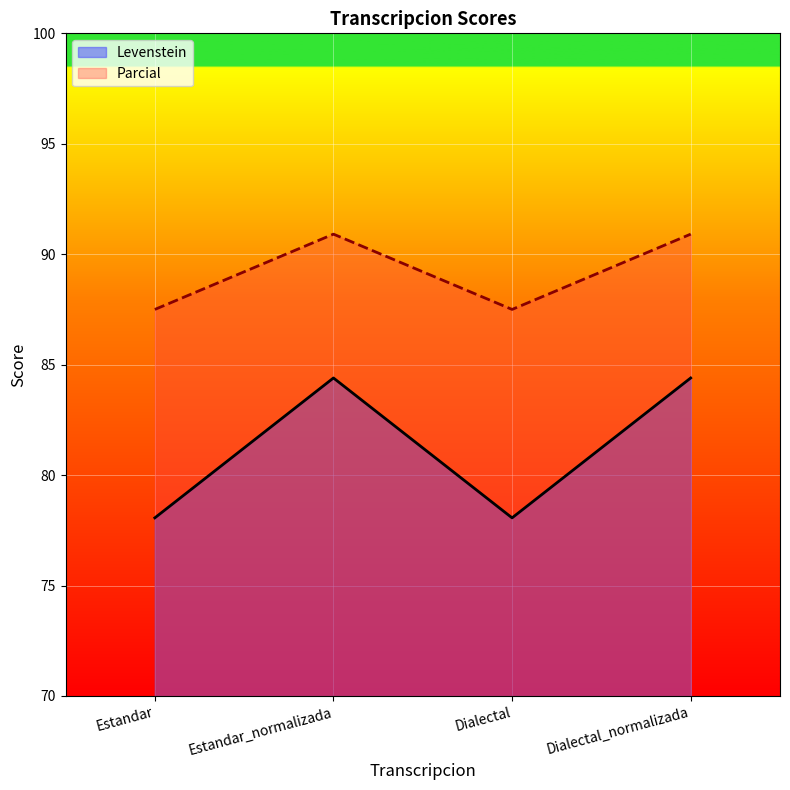

Reading left to right, transcribe all the data shown in this chart.

Levenstein: 78.1	84.4	78.1	84.4
Parcial: 87.5	90.9	87.5	90.9